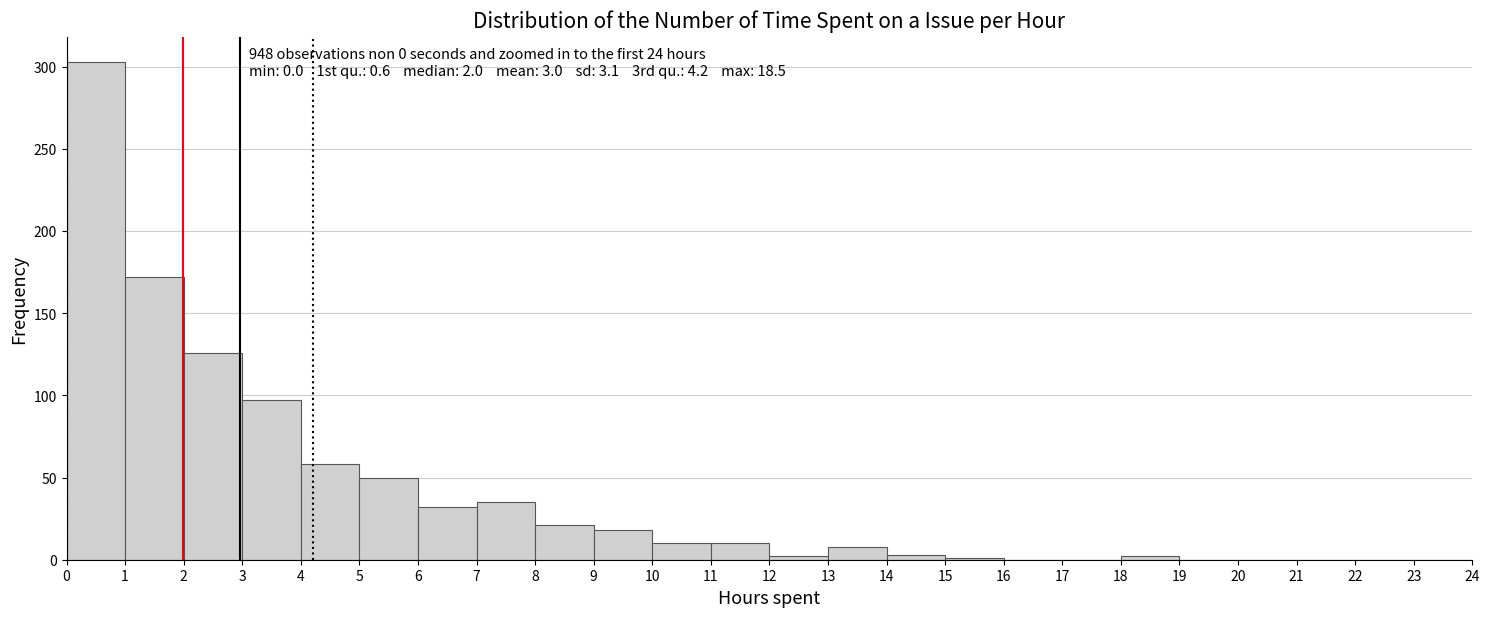

Over which range of the x-axis is the bar tallest?

0 to 1